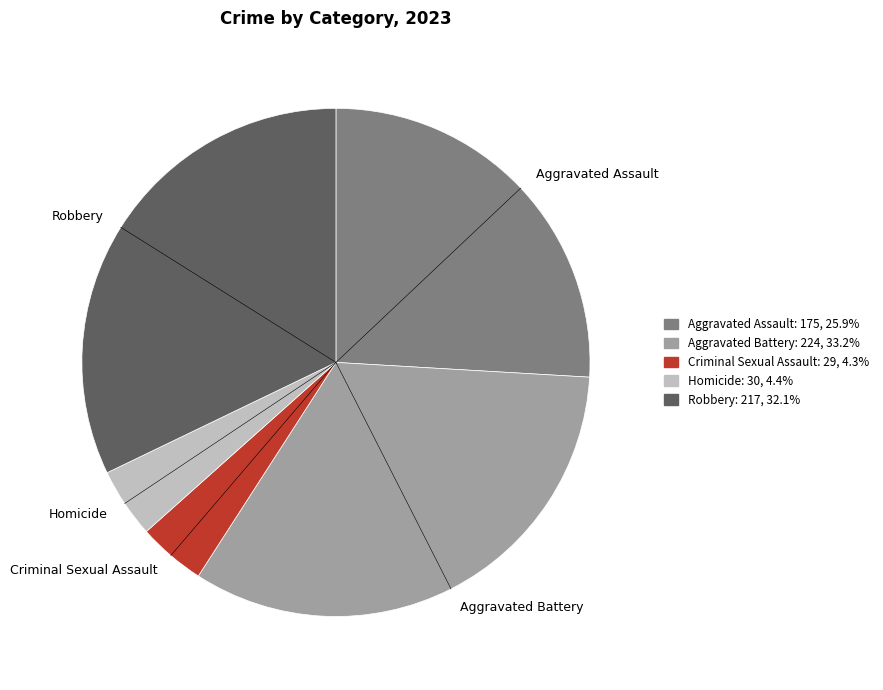

The Aggravated Battery slice represents 33% of the pie. True or false?

True